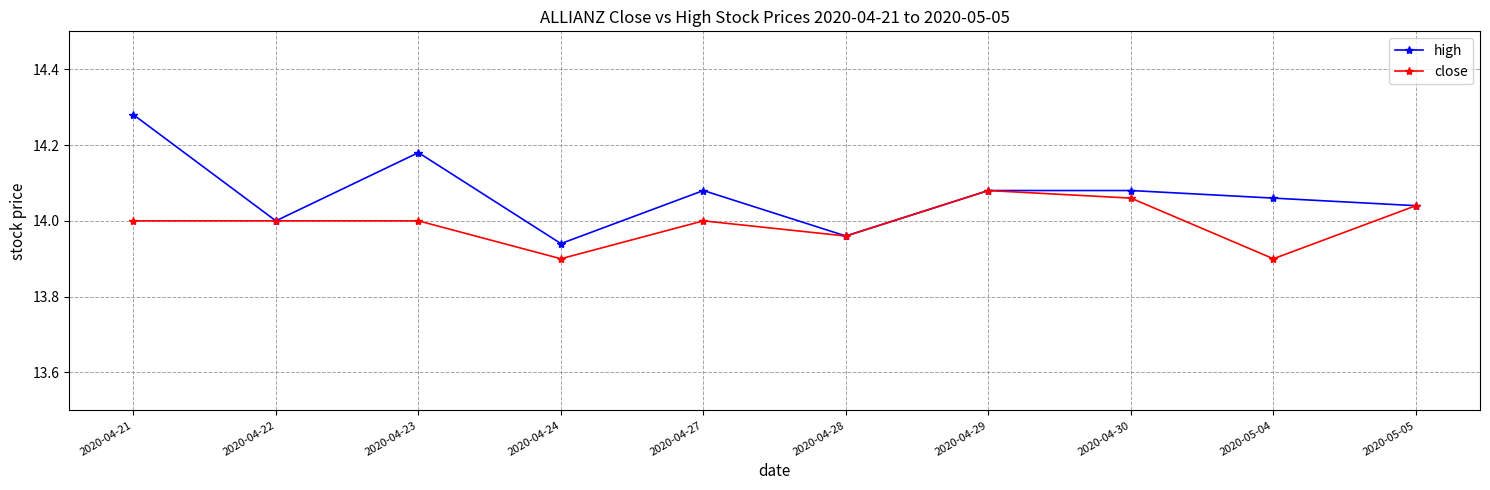

Count the high values in the range 14 to 15.

8